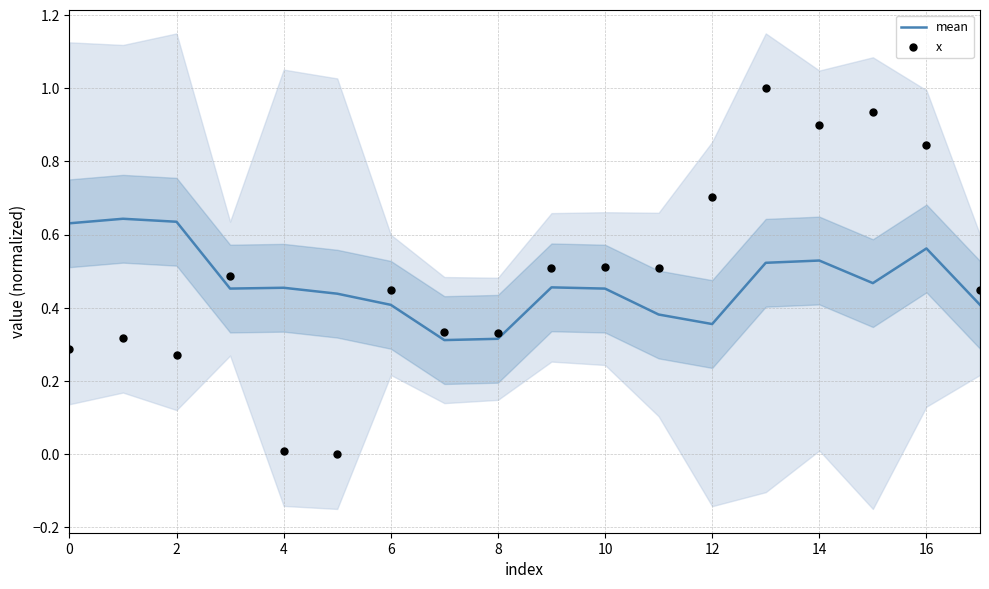

Which series contains the highest Y value?

x